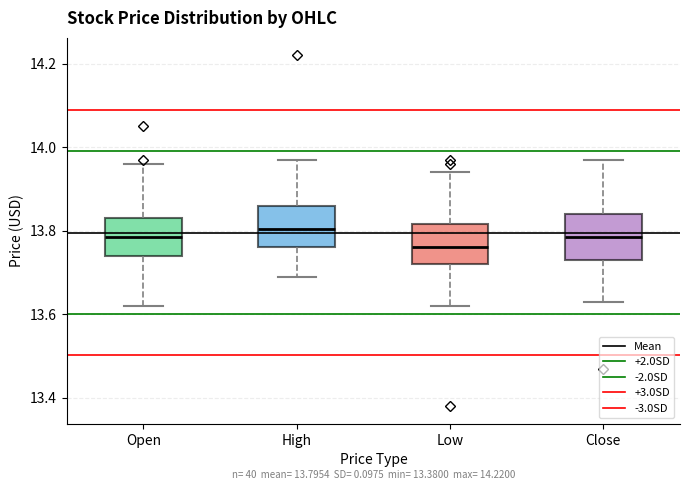

Which box has the lowest median line?

Low